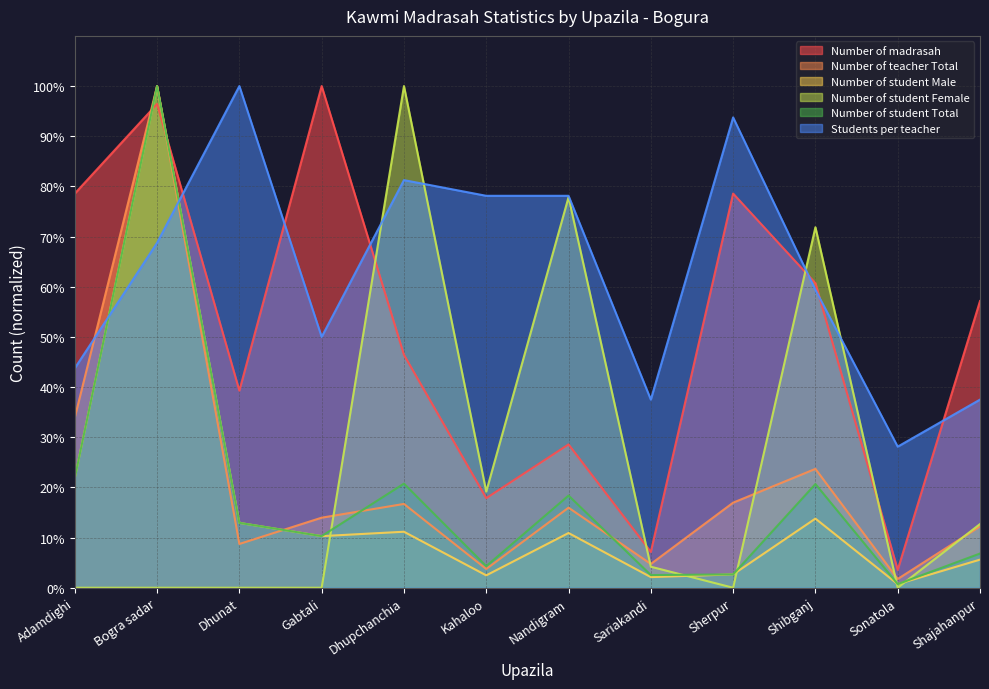

What are all the series names shown in the legend?

Number of madrasah, Number of teacher Total, Number of student Male, Number of student Female, Number of student Total, Students per teacher